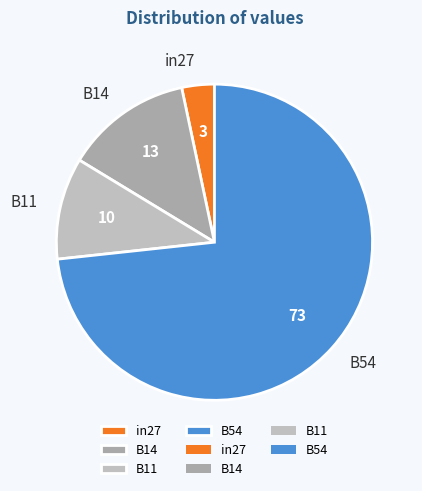

The B11 slice represents 10% of the pie. True or false?

True